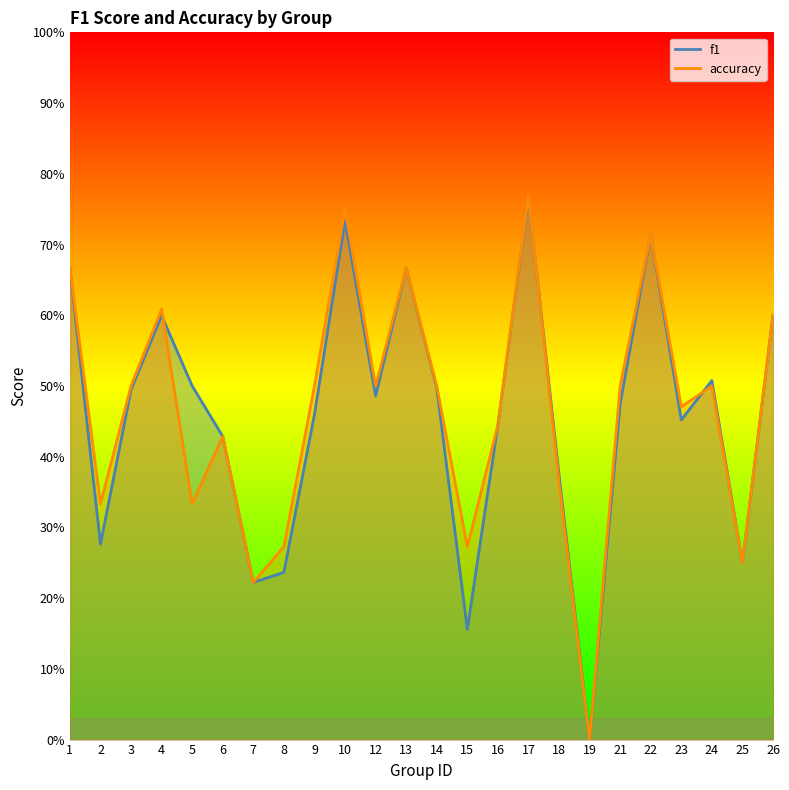

At which category does accuracy reach its first local valley?

2